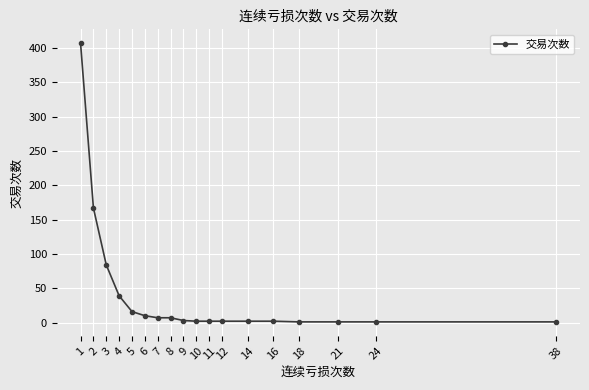

What is the difference between the maximum and minimum values?

406